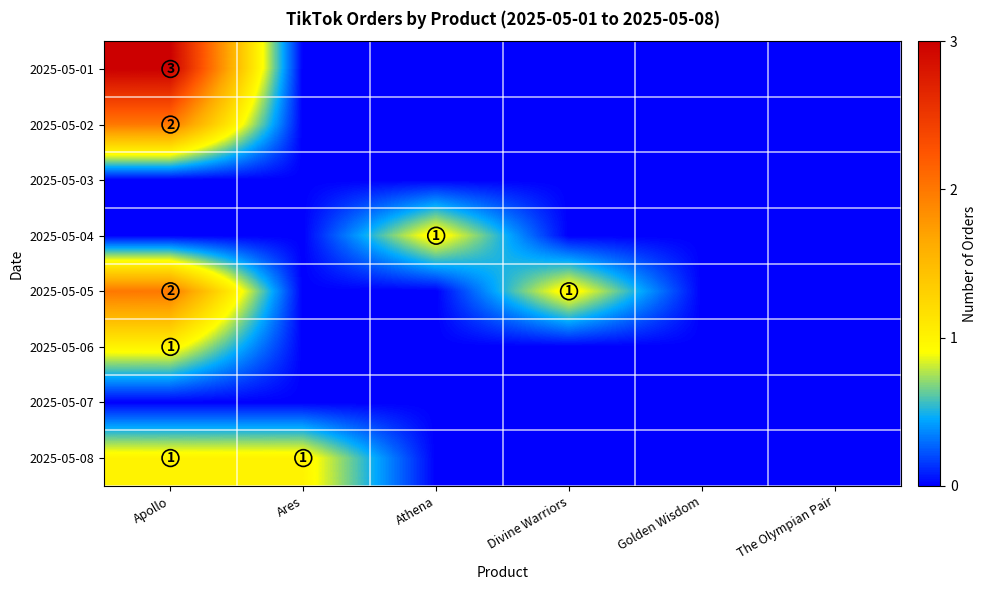

The 2025-05-08 series shows 1 at Ares. True or false?

True